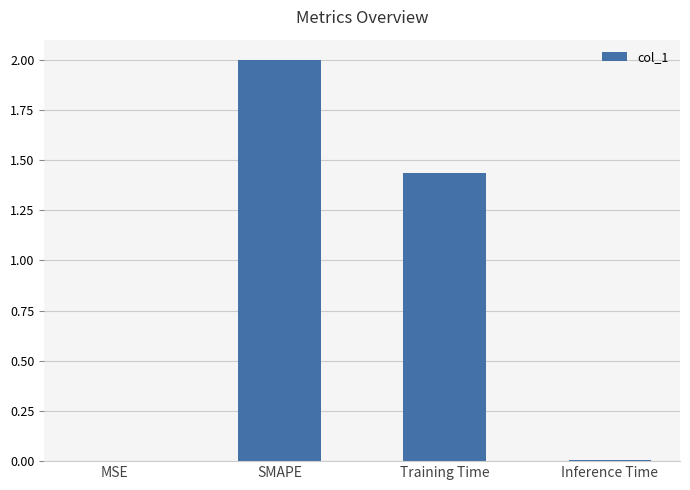

What is the change in value from SMAPE to Inference Time?

-2.0